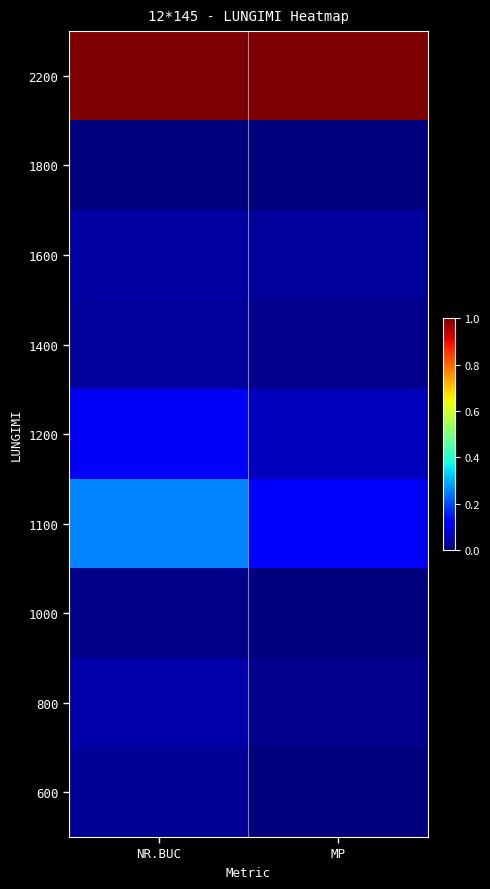

At which category does the chart reach its peak across all series?

NR.BUC